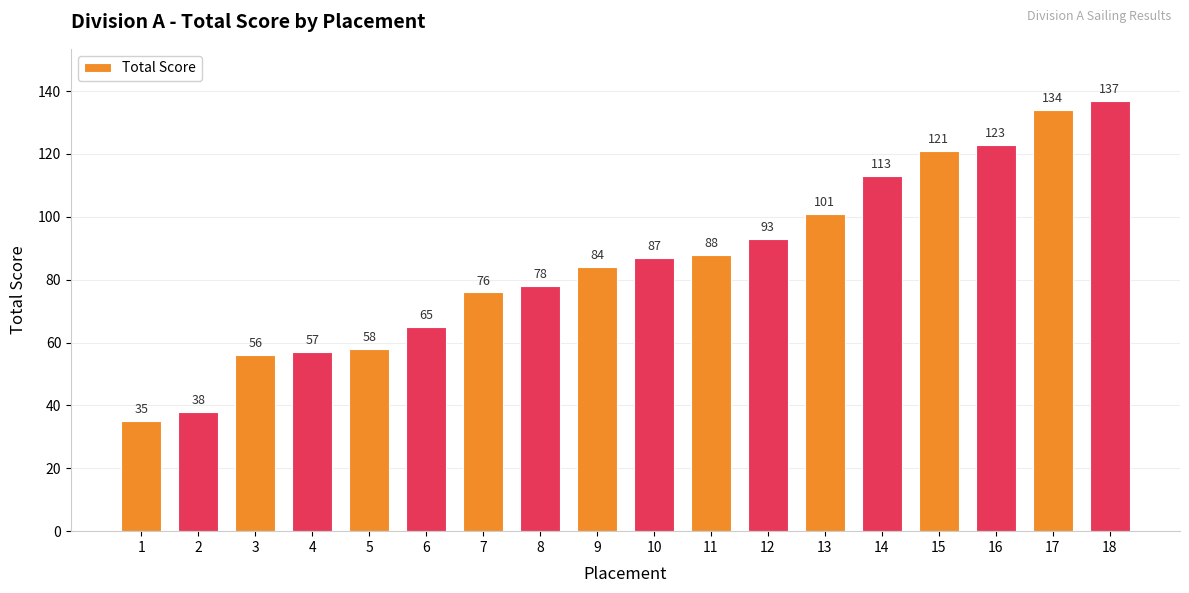

What is the change in value from 6 to 7?

+11